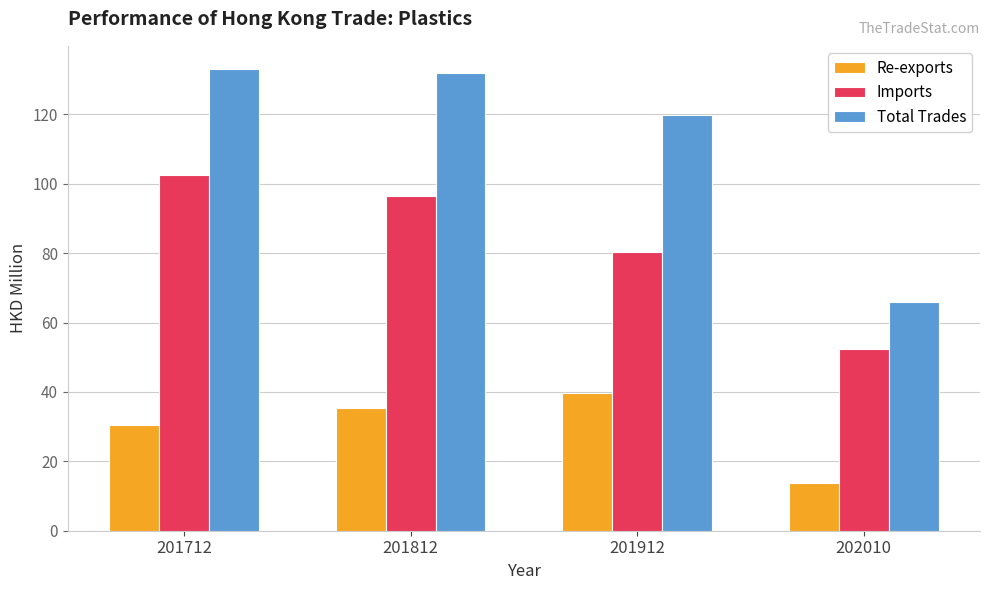

List the series in order of their overall mean, lowest first.

Re-exports, Imports, Total Trades